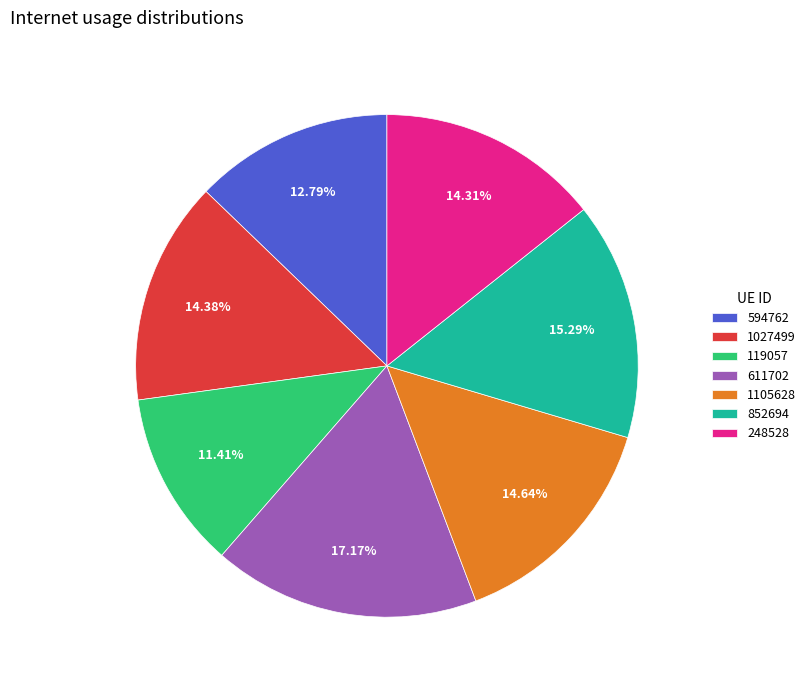

Count the number of slices in the pie.

7